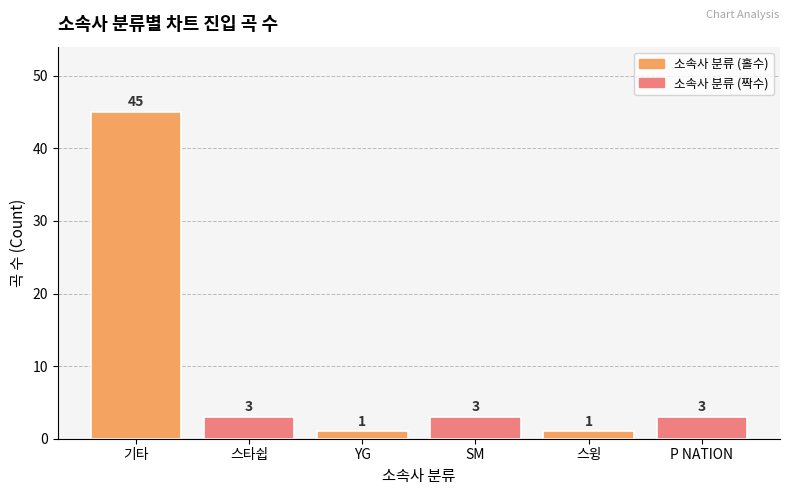

What is the difference between the maximum and minimum values?

44